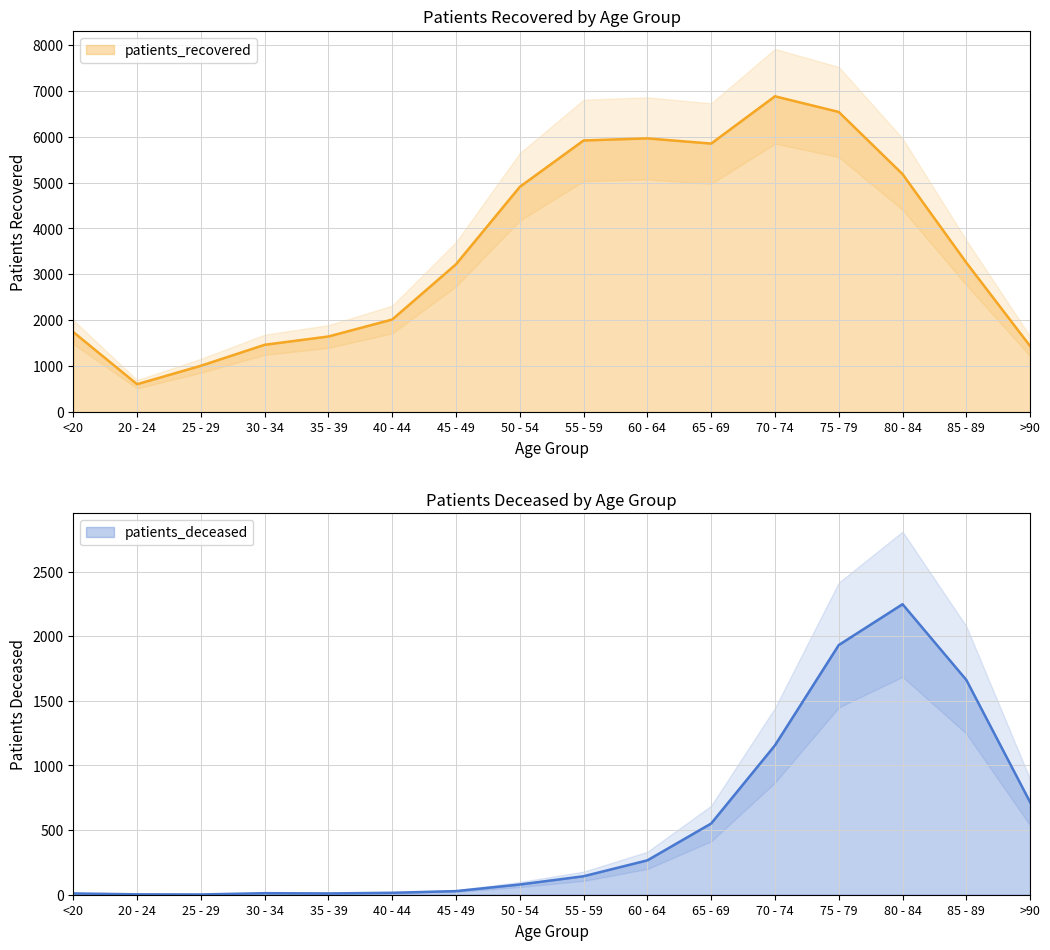

What is the difference between the second highest and second lowest values in the patients_recovered series?

5530